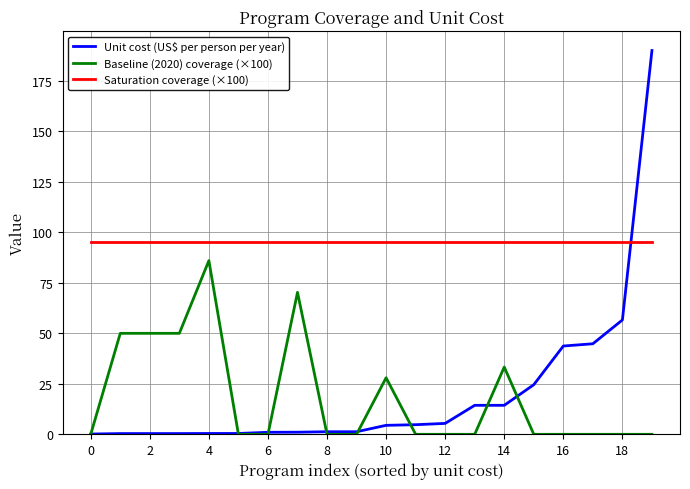

How many intersections are there between Saturation coverage (×100) and Unit cost (US$ per person per year)?

1